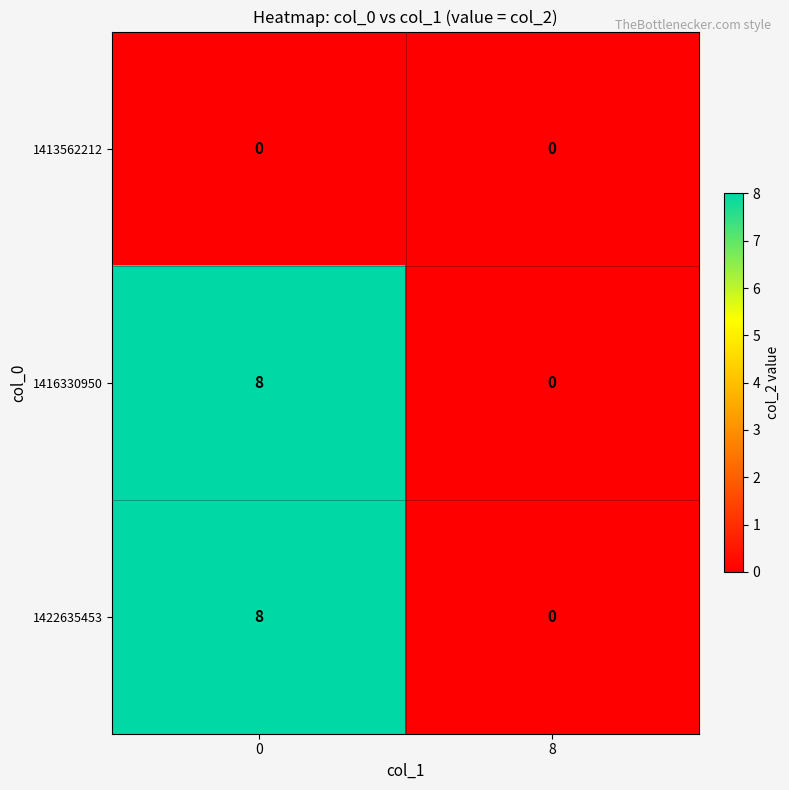

Reading left to right, extract all data points from this chart.

1413562212: 0	0
1416330950: 8	0
1422635453: 8	0